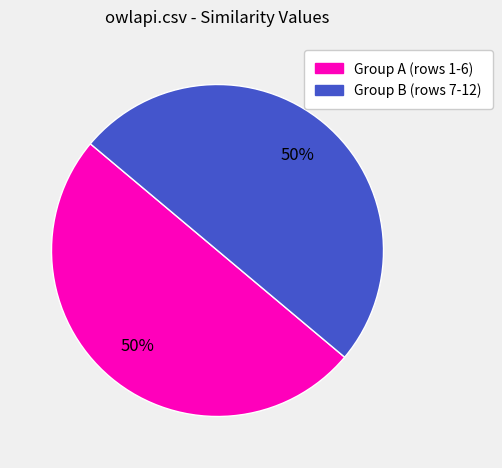

To the nearest percent, what is the average slice percentage?

50%